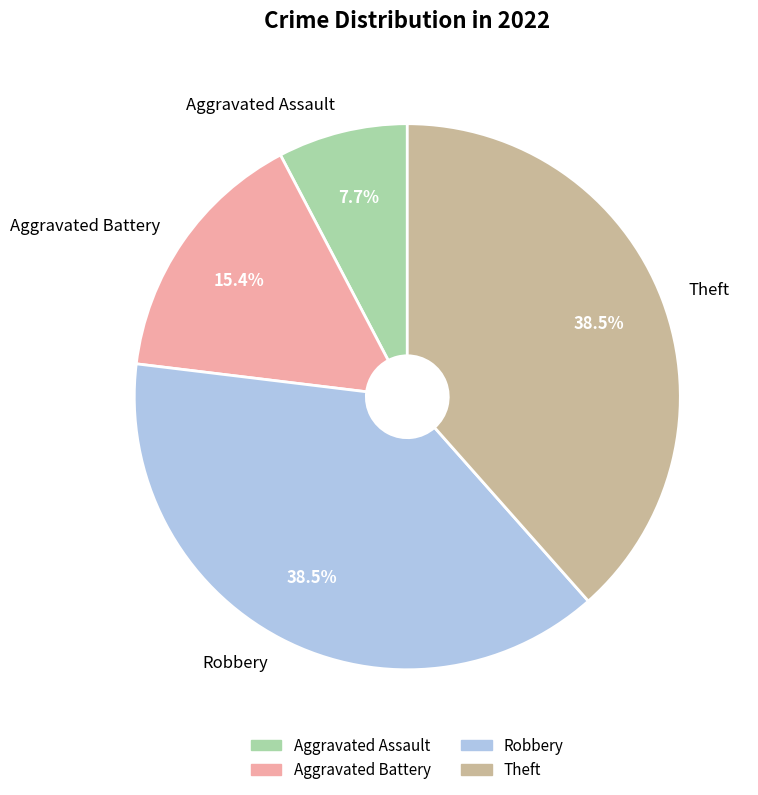

Which slice is the smallest?

Aggravated Assault